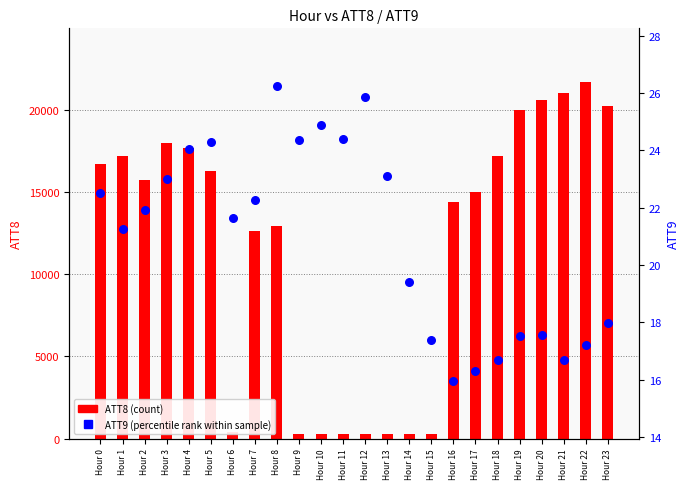

What are all the series names shown in the legend?

ATT8 (count), ATT9 (percentile rank within sample)